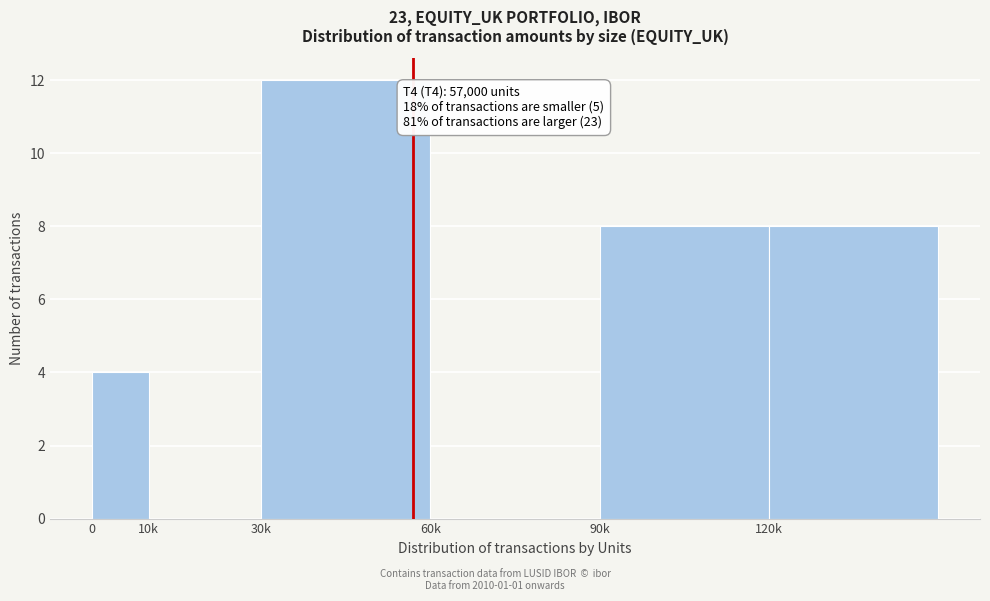

Reading left to right, what are all the values shown in this chart?

0=4	10k=0	30k=12	60k=0	90k=8	120k=8